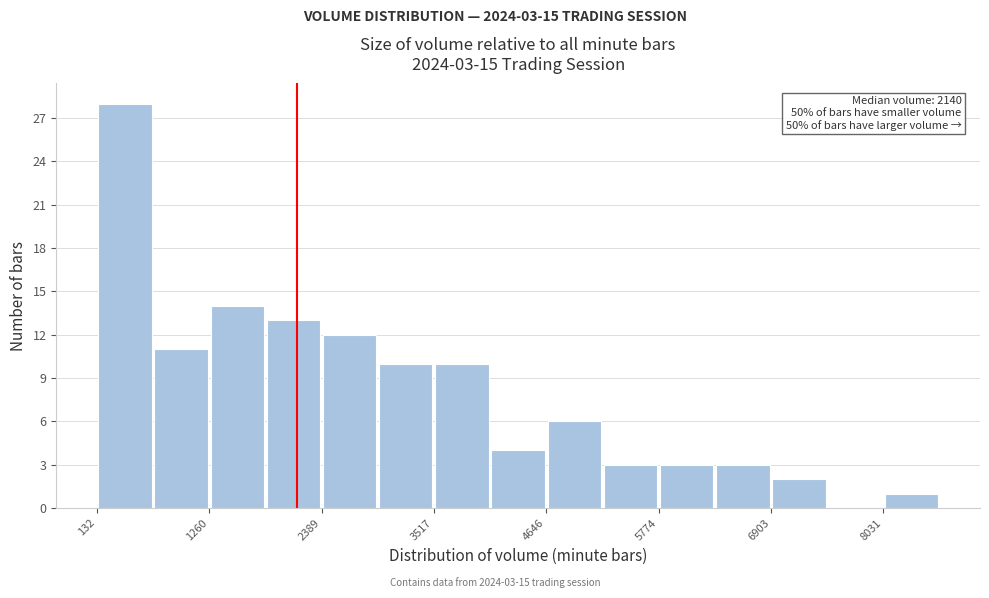

Read against the x-axis, roughly where is the centre of the tallest bar?

400